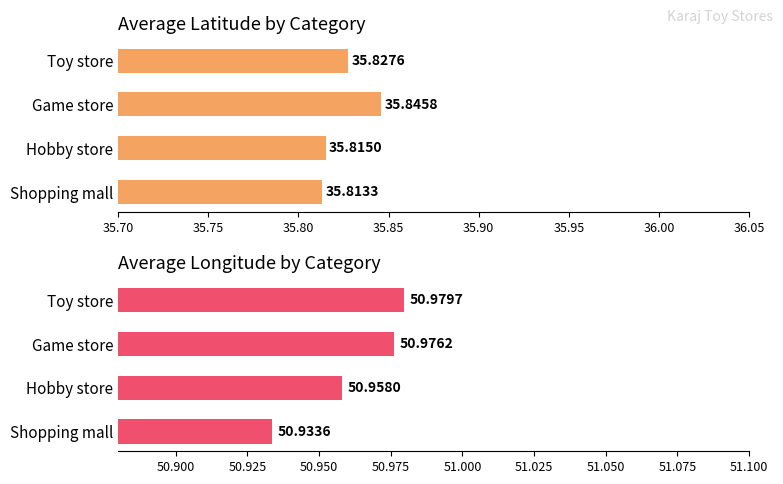

What is the minimum value for Average latitude?

35.8